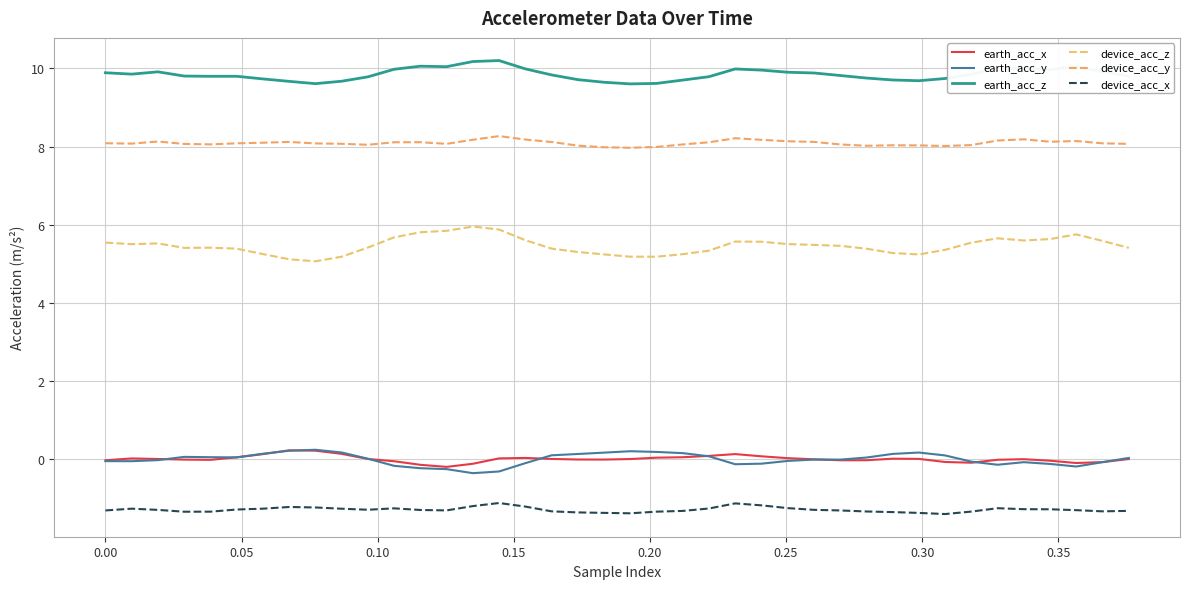

Does the chart display data point markers on the line(s)?

No